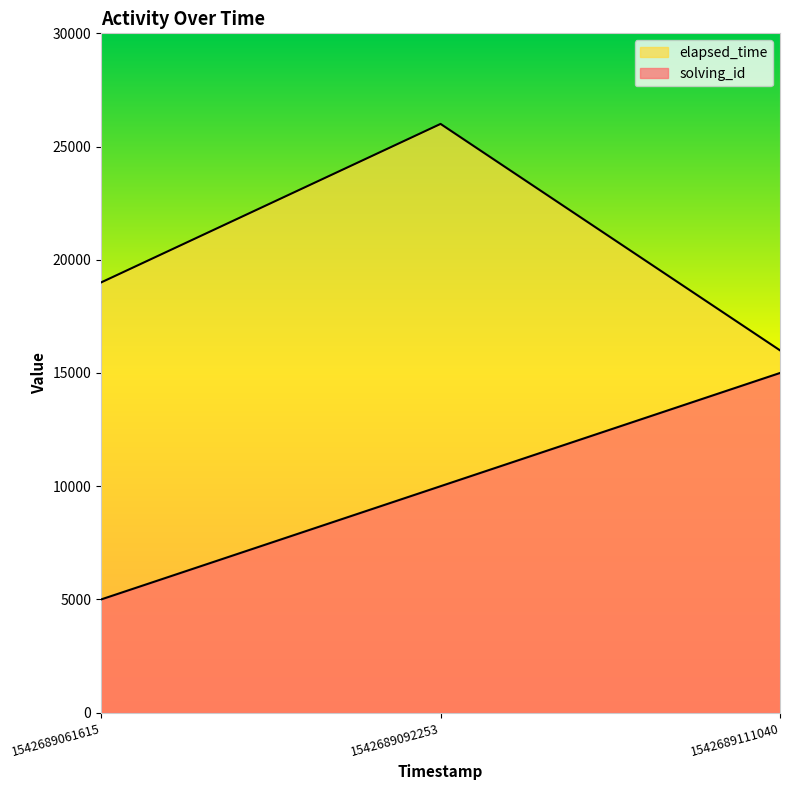

What value does the solving_id series have at 1542689111040, to the nearest 100?

15000